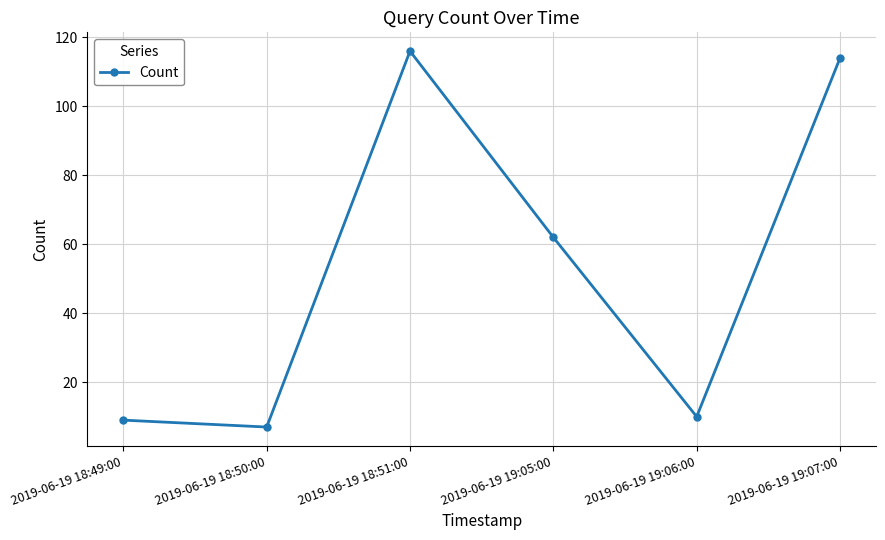

What is the value of the 2nd point from the left?

7